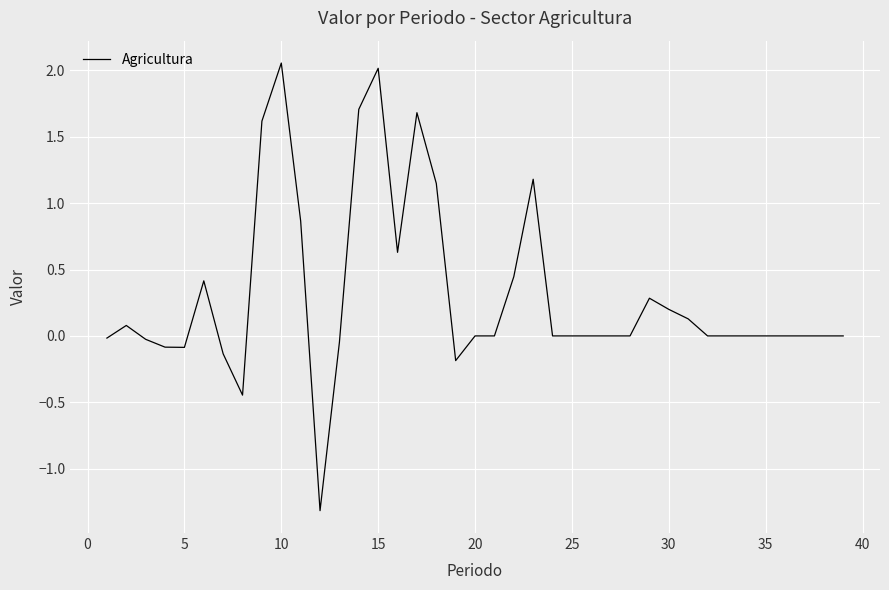

What is the smallest value displayed?

-1.3